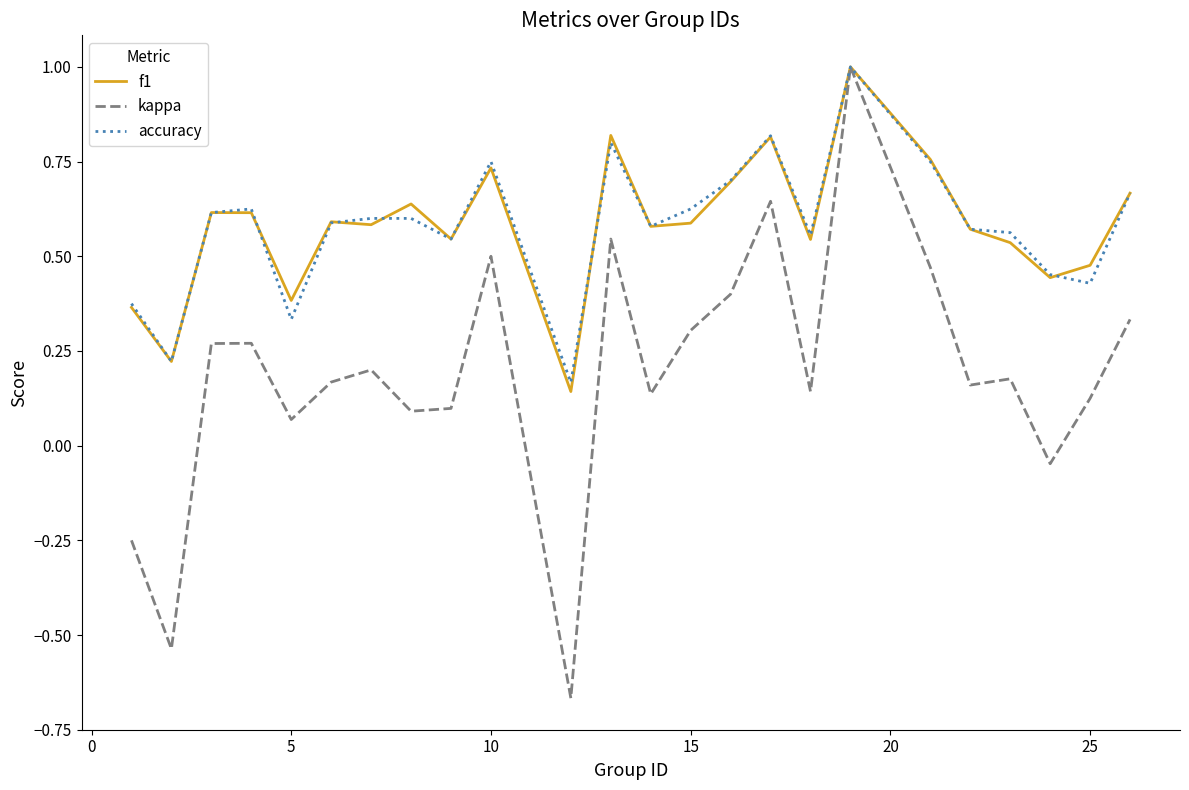

Which series has the largest range (max minus min)?

kappa